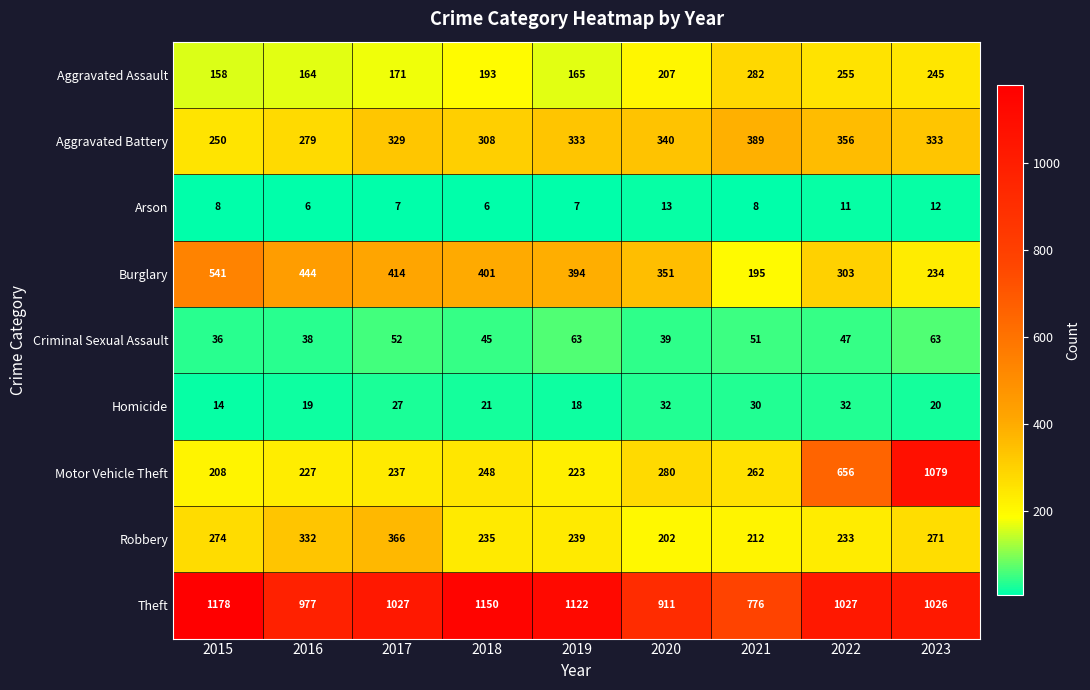

At which category is the sum across all series the highest?

2023